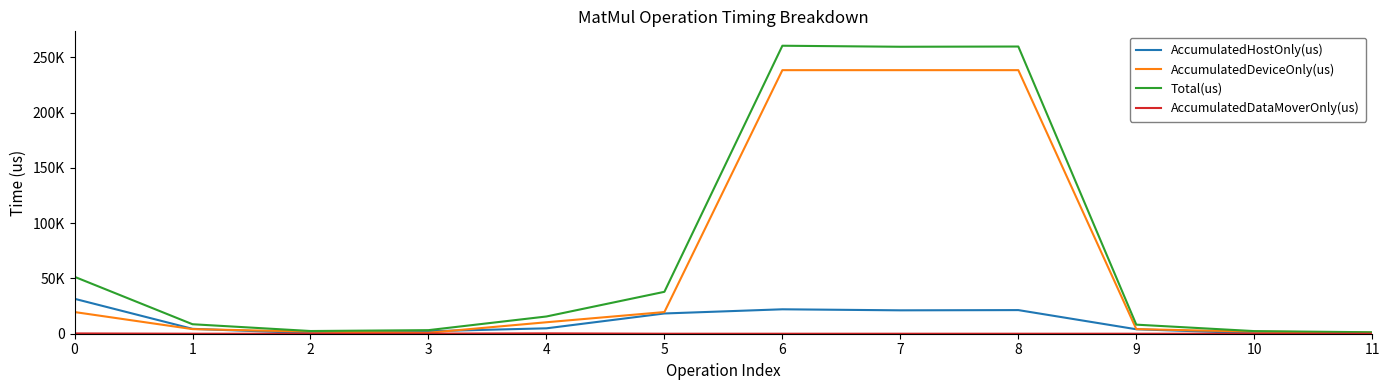

Does the chart have visible grid lines?

No